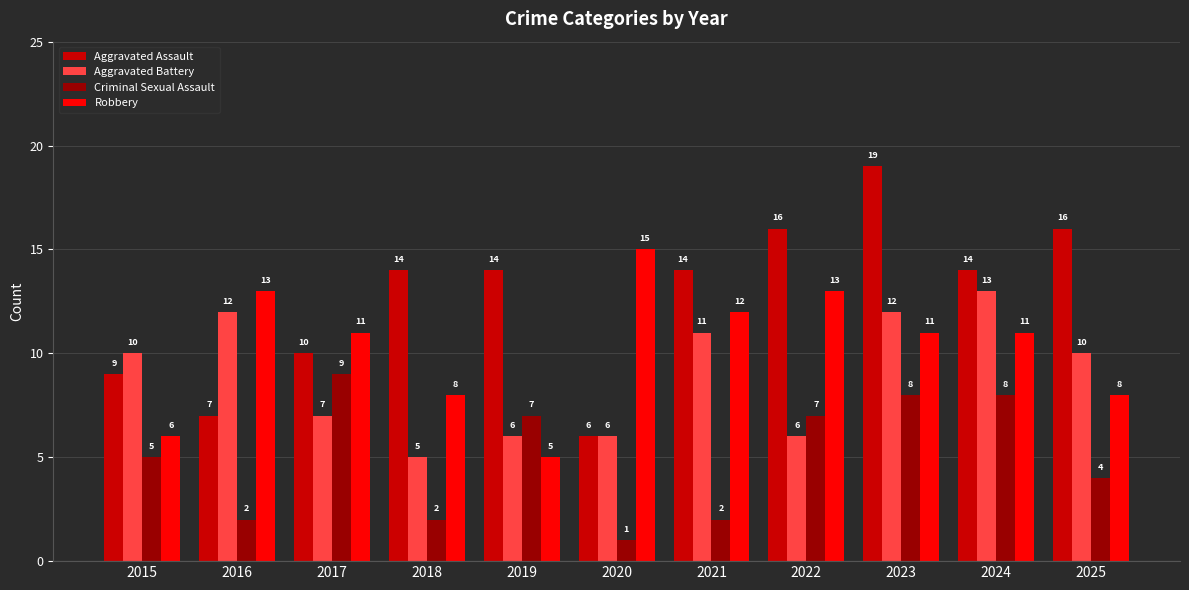

What is the value of the Aggravated Battery bar at the 3rd from the left?

7